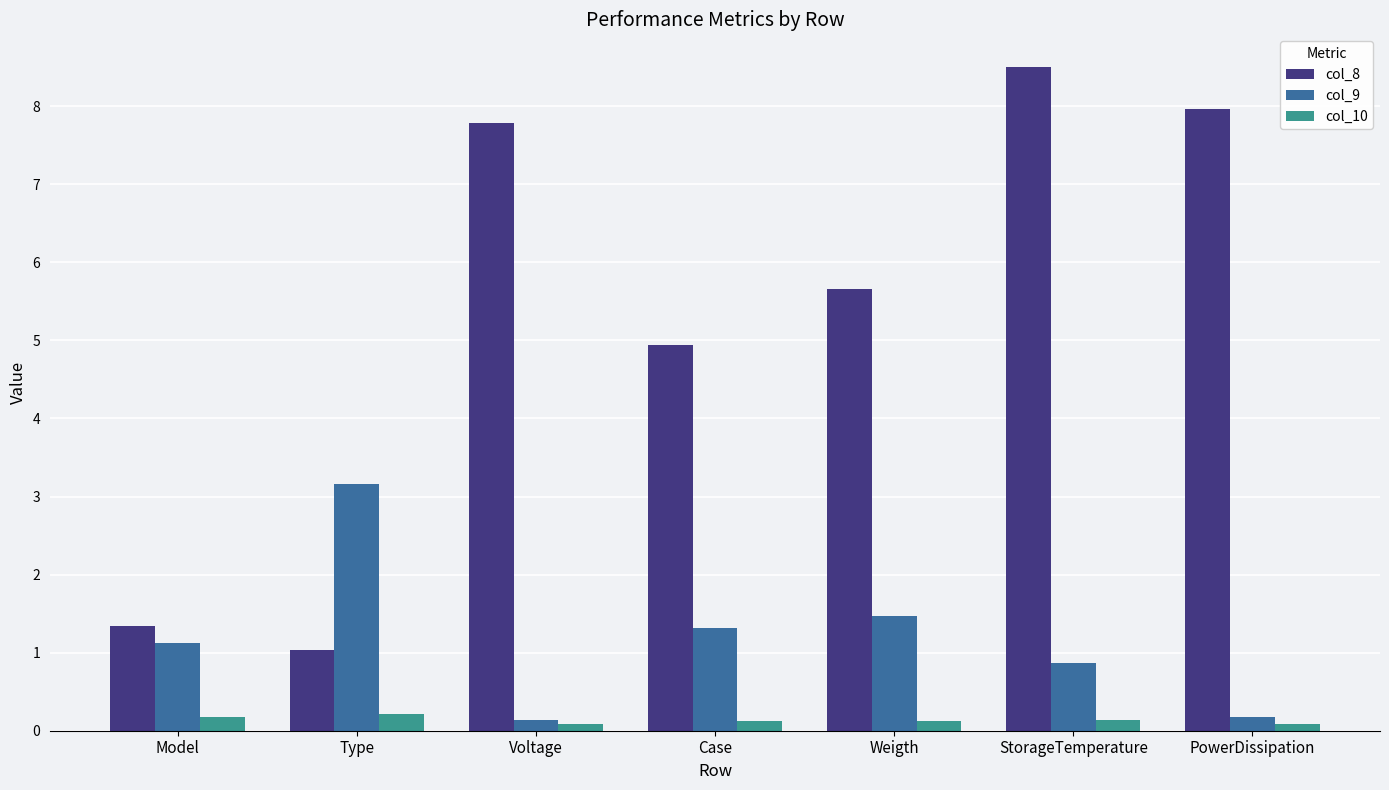

Which category has the highest value across all series?

StorageTemperature